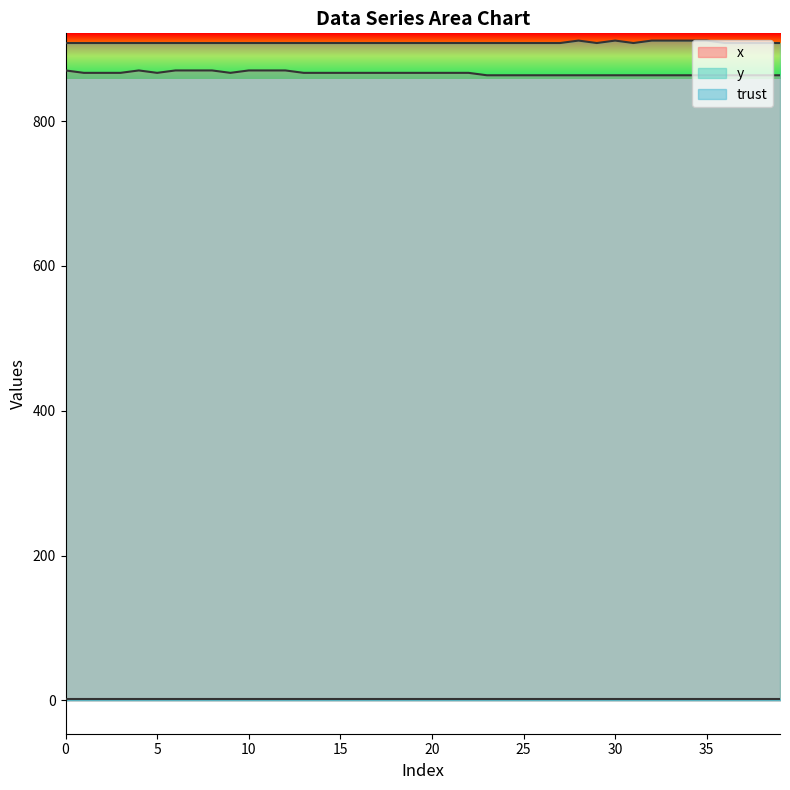

True or false: y has a value of 907.9 at 13.

True